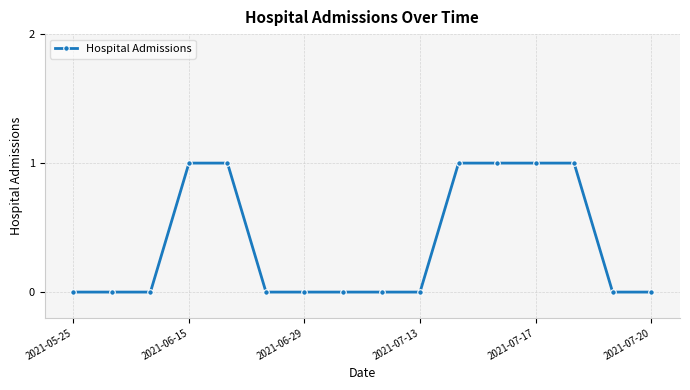

Reading left to right, list all the values displayed in this chart.

0	0	0	1	1	0	0	0	0	0	1	1	1	1	0	0